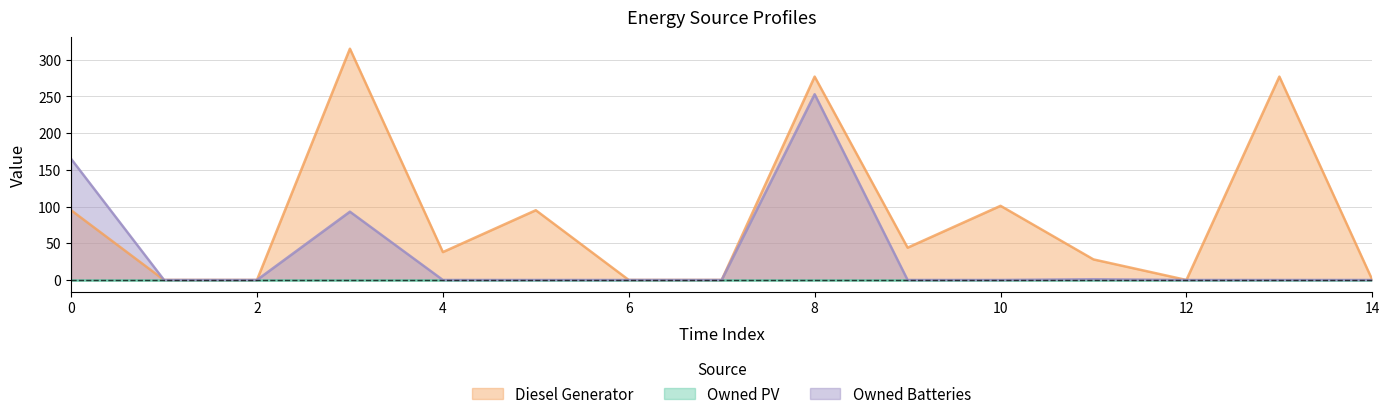

Between 4 and 12, which series saw the biggest shift?

Diesel Generator